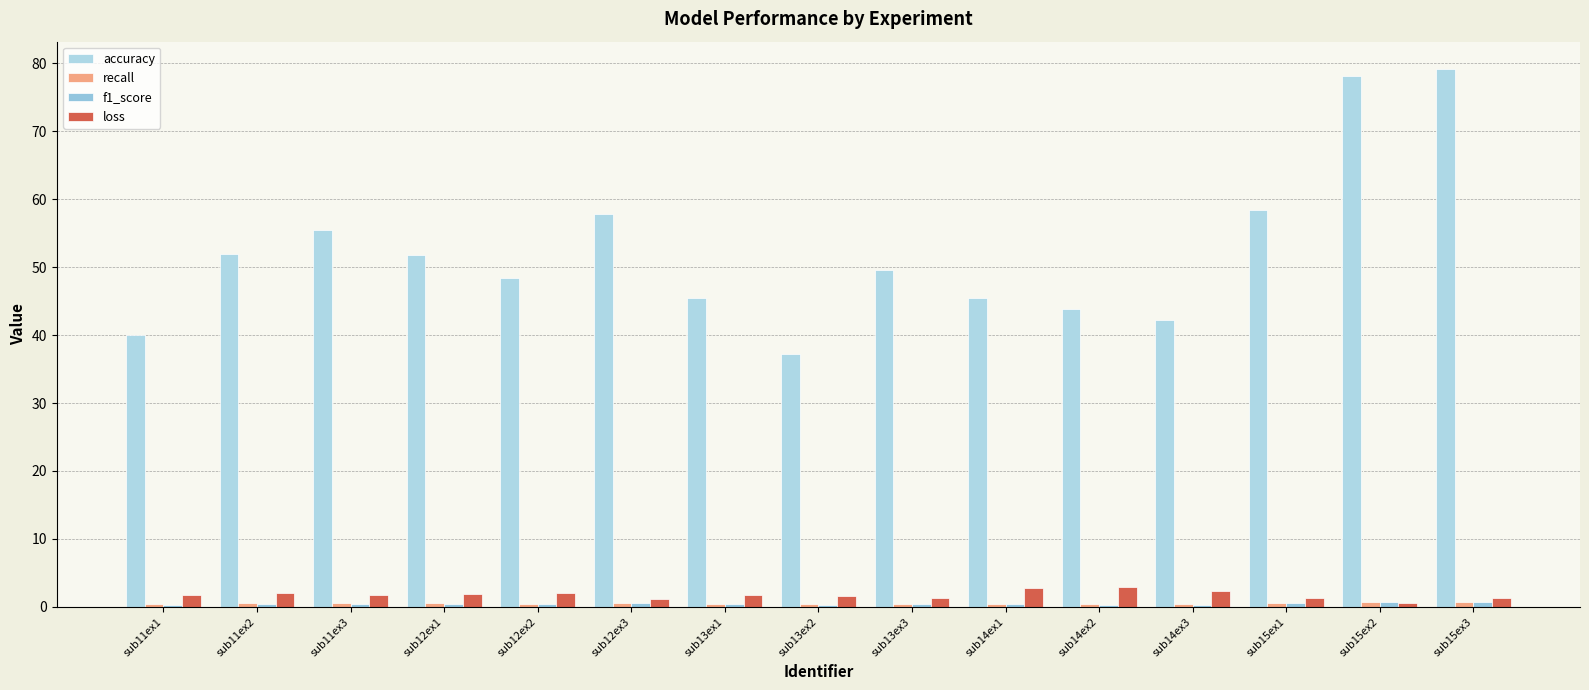

Is it true that recall equals 0.3 at sub14ex3?

False